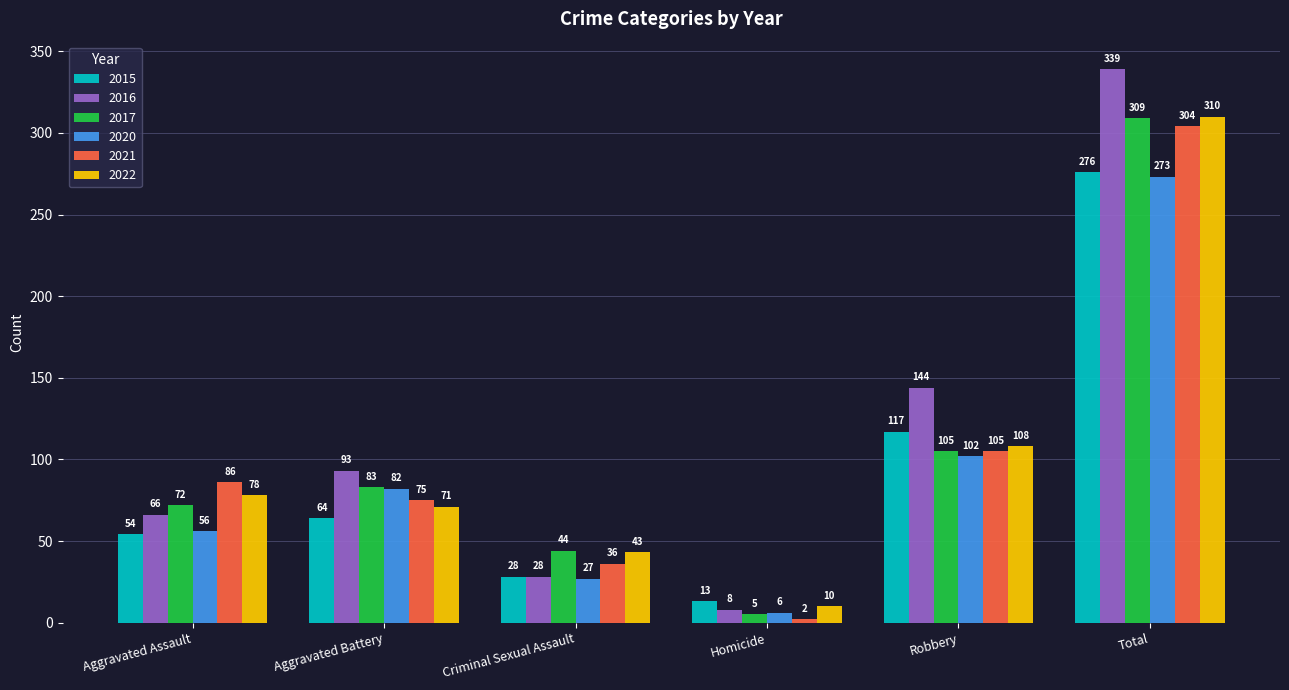

Which series has the largest total across all categories?

2016